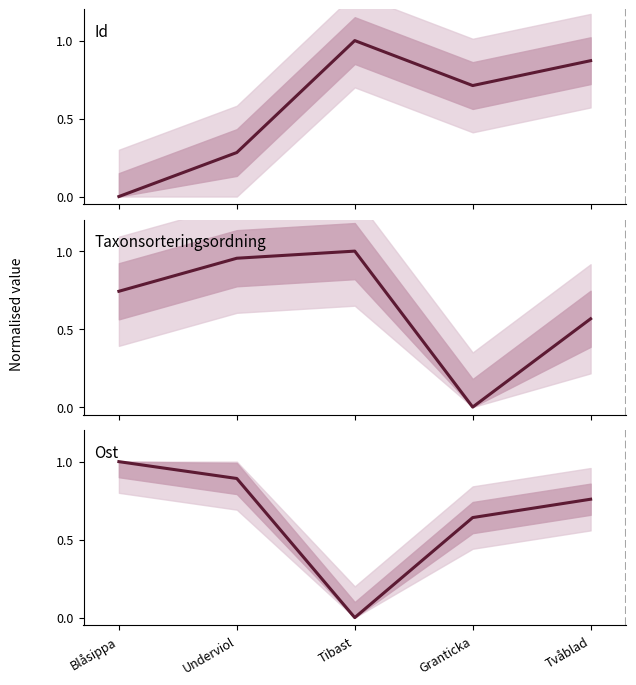

Between Granticka and Tvåblad, which is larger?

Tvåblad